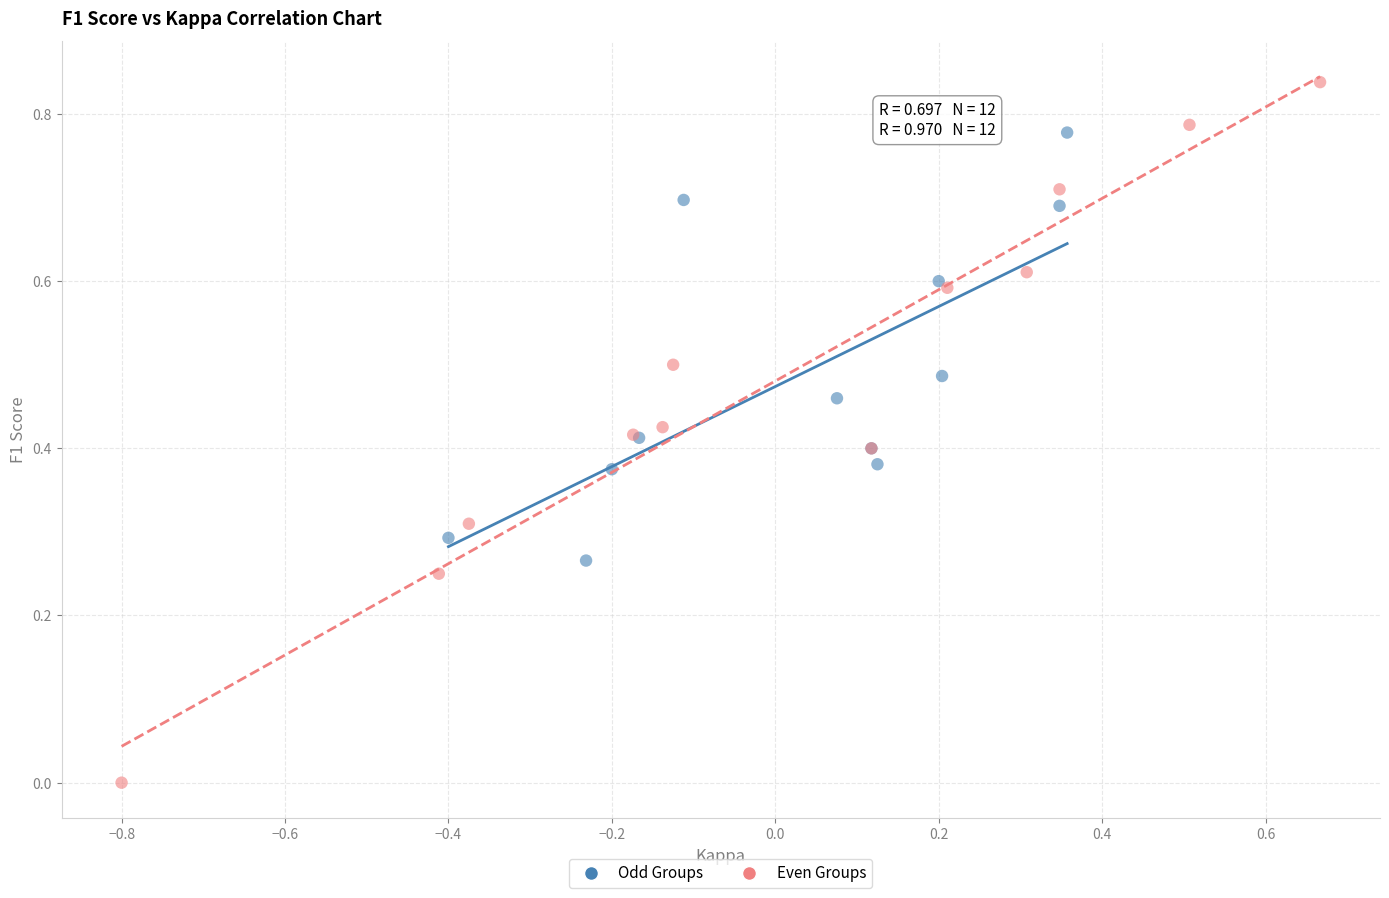

What are all the series names shown in the legend?

Odd Groups, Even Groups